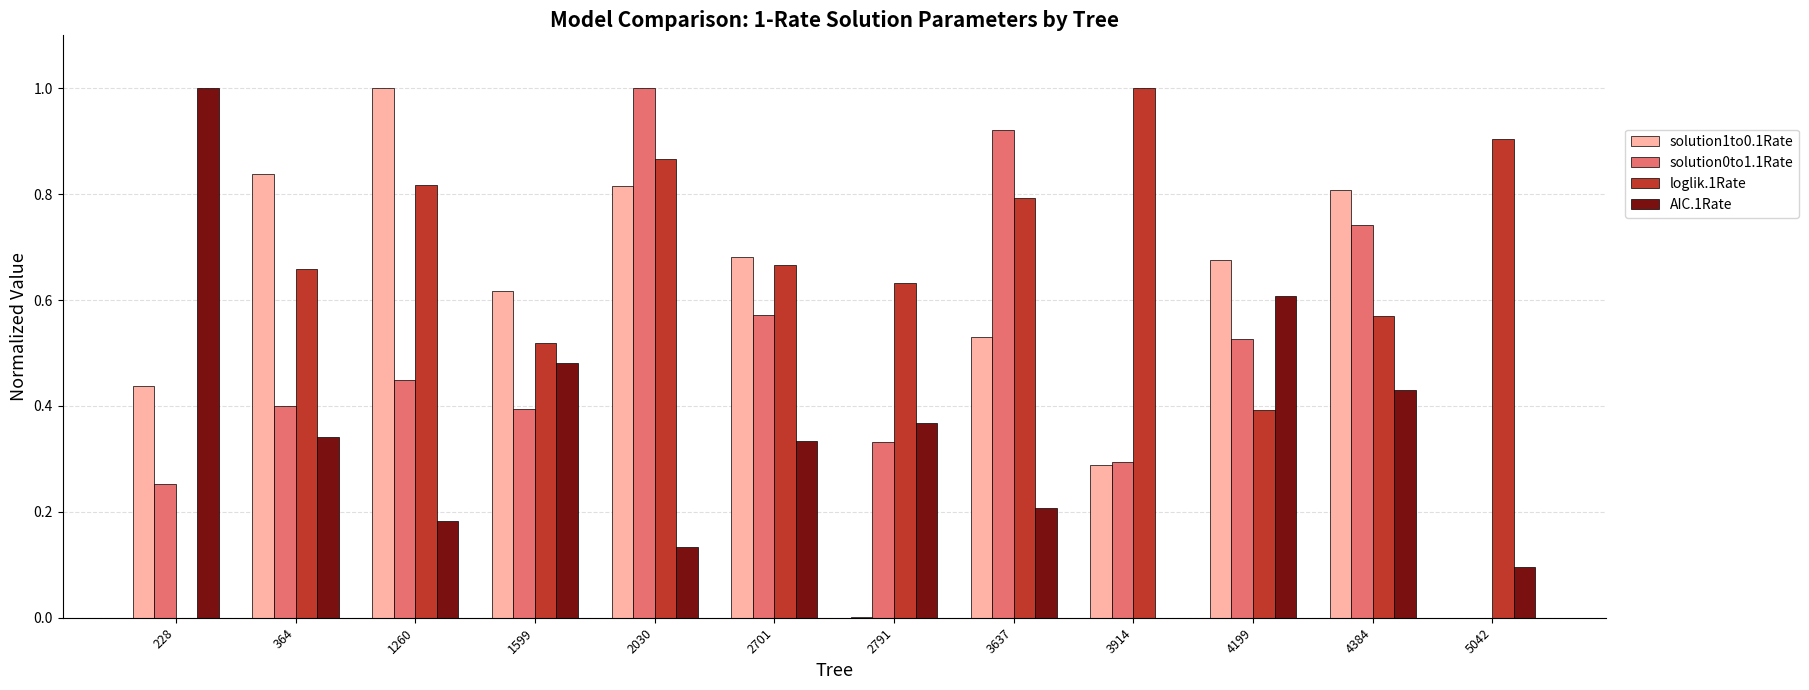

What is the maximum value shown in the chart?

1.0